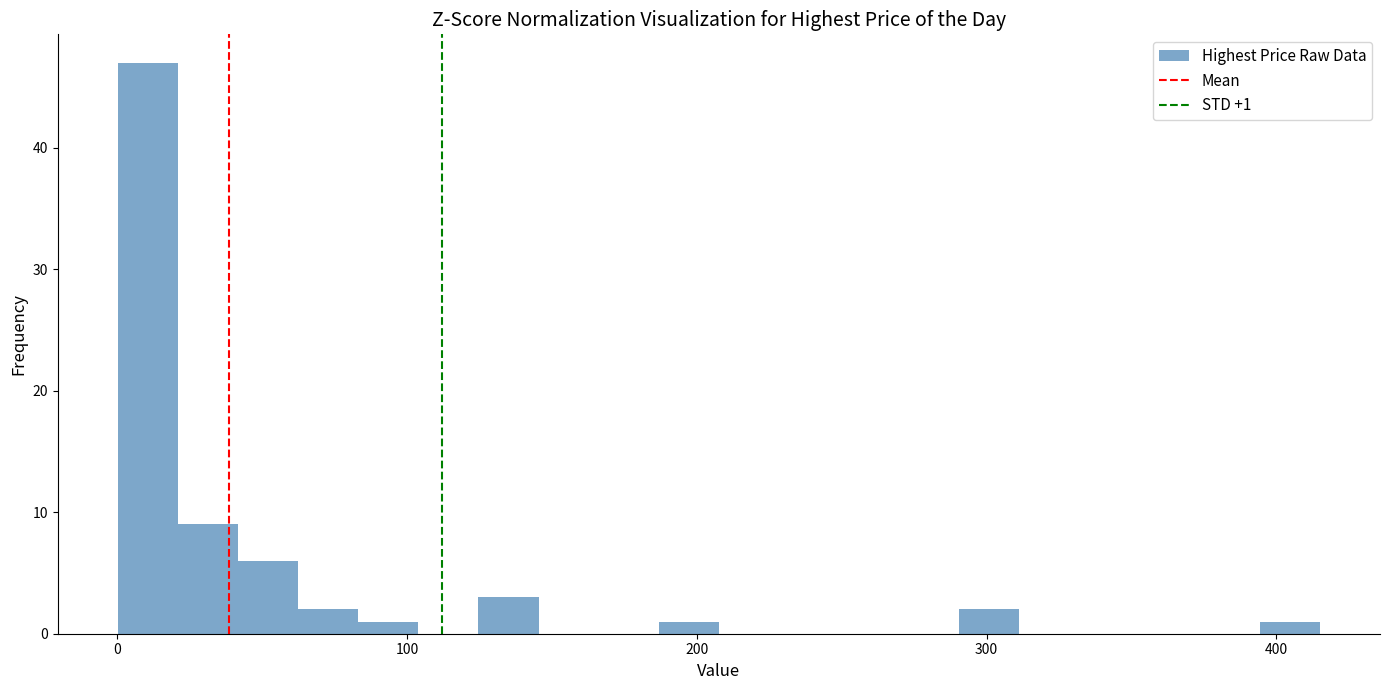

Around what value on the x-axis is the tallest bar? Give the approximate position of its centre, as read against the axis.

10